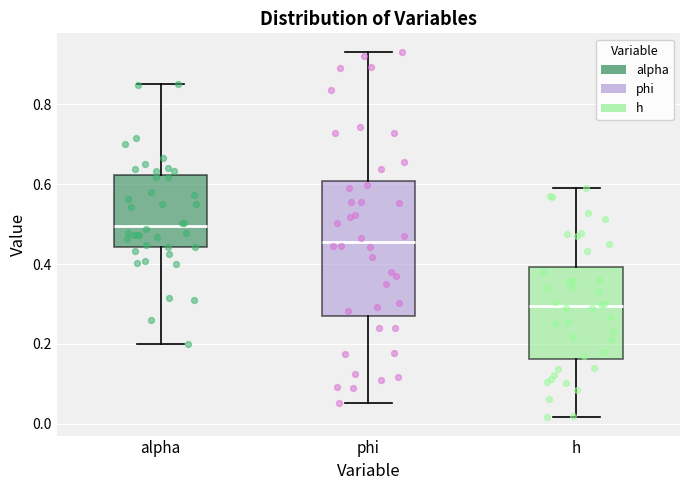

Reading left to right, read every box against the y-axis: the position of its median line, the range the box covers, and the ends of its whiskers. The values are not printed on the chart, so give them approximately, as read against the axis.

alpha: median 0.50, box 0.44 to 0.62, whiskers 0.20 to 0.86
phi: median 0.46, box 0.28 to 0.60, whiskers 0.06 to 0.94
h: median 0.30, box 0.16 to 0.40, whiskers 0.02 to 0.60